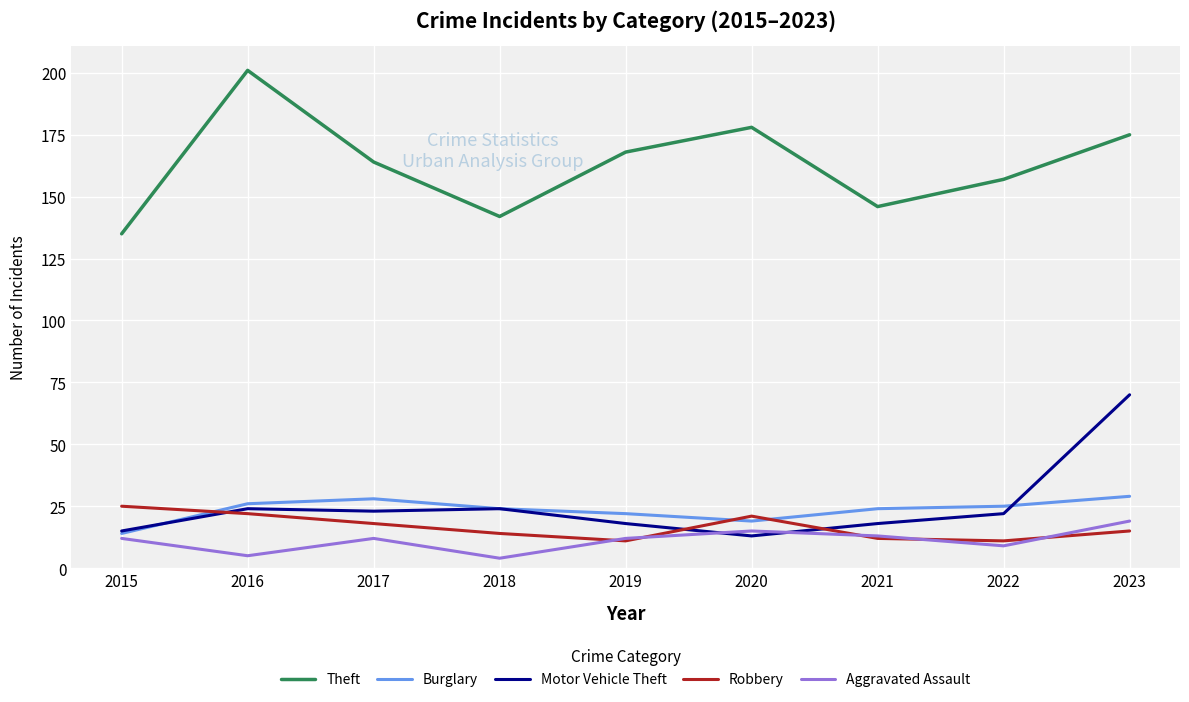

Reading left to right, transcribe all the data shown in this chart.

Theft: 2015=135	2016=201	2017=164	2018=142	2019=168	2020=178	2021=146	2022=157	2023=175
Burglary: 2015=14	2016=26	2017=28	2018=24	2019=22	2020=19	2021=24	2022=25	2023=29
Motor Vehicle Theft: 2015=15	2016=24	2017=23	2018=24	2019=18	2020=13	2021=18	2022=22	2023=70
Robbery: 2015=25	2016=22	2017=18	2018=14	2019=11	2020=21	2021=12	2022=11	2023=15
Aggravated Assault: 2015=12	2016=5	2017=12	2018=4	2019=12	2020=15	2021=13	2022=9	2023=19